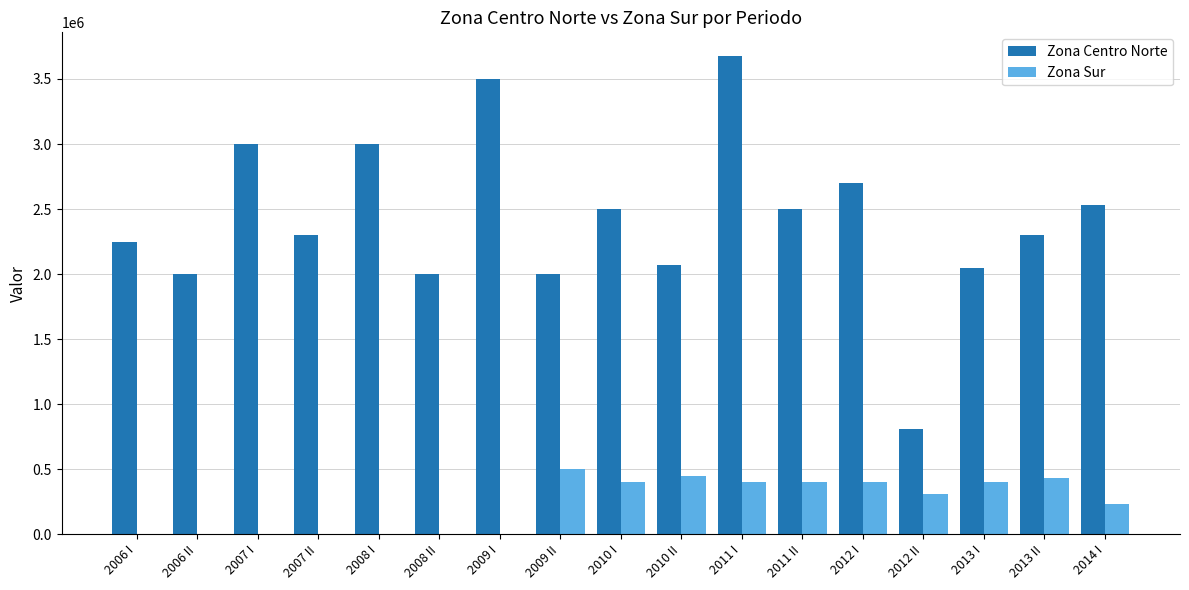

What is the maximum value for Zona Sur?

500000